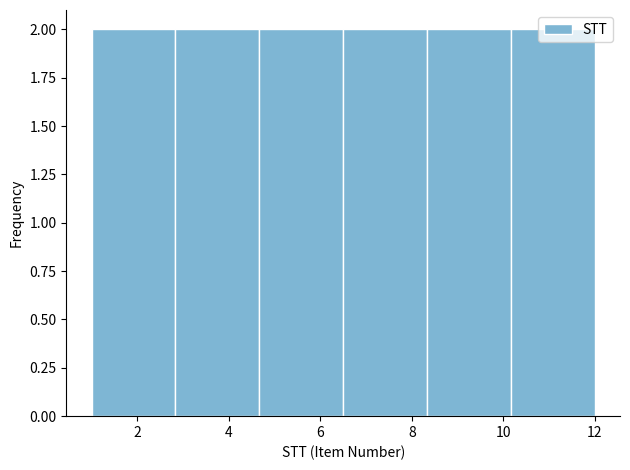

Reading left to right, transcribe this chart: for each bar, give the range it covers on the x-axis and its height. Neither the bar edges nor the heights are printed on the chart, so give them approximately, as read against the axes.

1.0 to 2.8: 2
2.8 to 4.6: 2
4.6 to 6.6: 2
6.6 to 8.4: 2
8.4 to 10.2: 2
10.2 to 12.0: 2